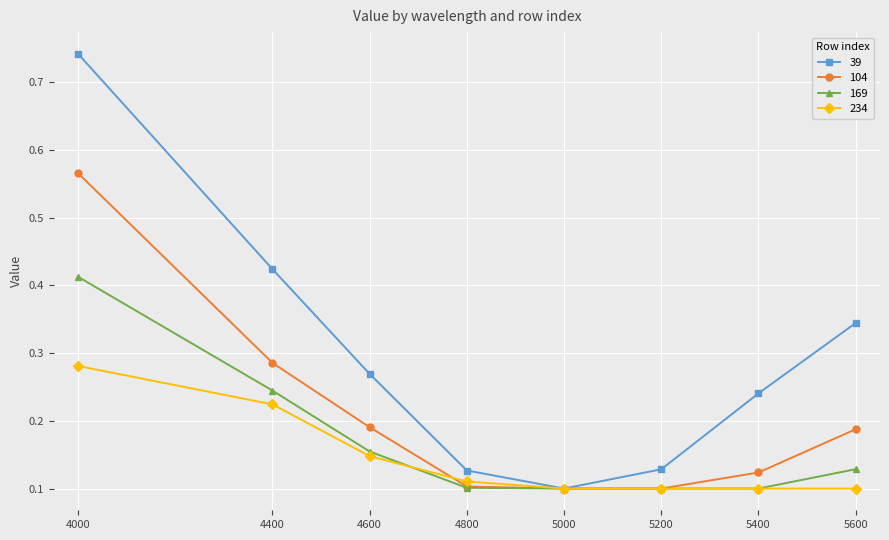

Is this an area chart (filled region under the line)?

No